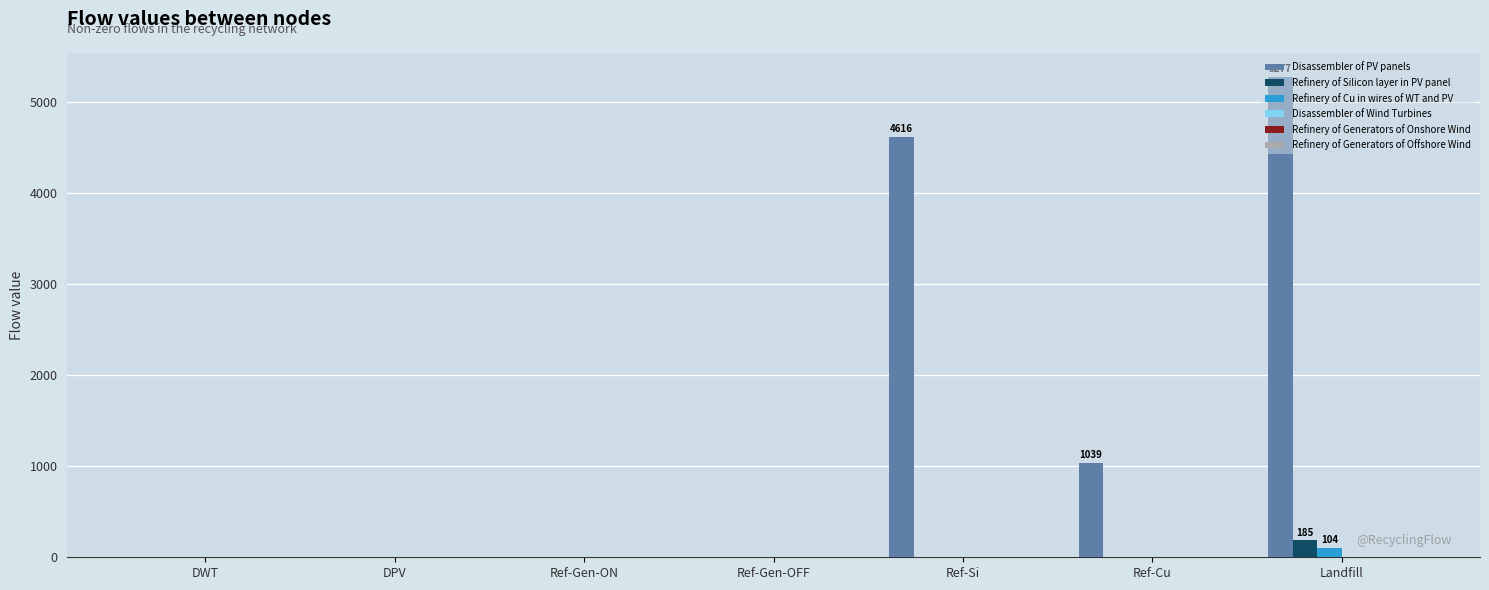

What is the total value across all series at Ref-Cu?

1039.3